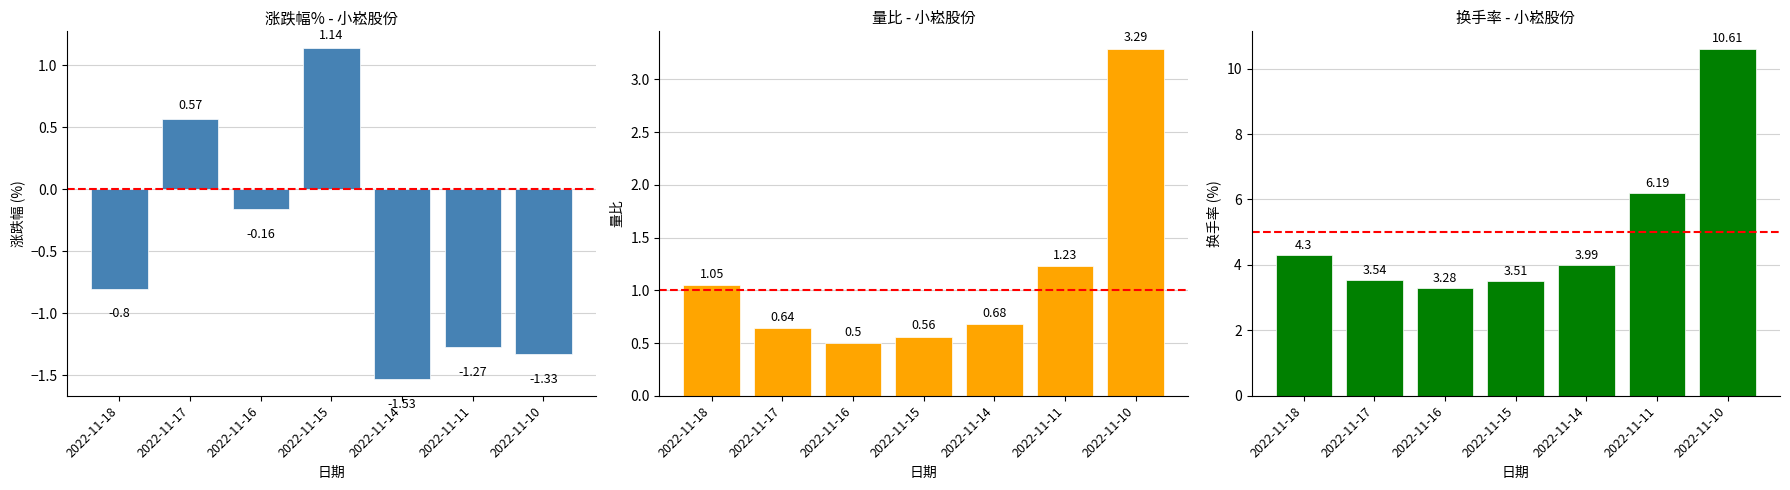

Reading left to right, extract all data points from this chart.

涨跌幅%: 2022-11-18=-0.8	2022-11-17=0.6	2022-11-16=-0.2	2022-11-15=1.1	2022-11-14=-1.5	2022-11-11=-1.3	2022-11-10=-1.3
量比: 2022-11-18=1.1	2022-11-17=0.6	2022-11-16=0.5	2022-11-15=0.6	2022-11-14=0.7	2022-11-11=1.2	2022-11-10=3.3
换手率: 2022-11-18=4.3	2022-11-17=3.5	2022-11-16=3.3	2022-11-15=3.5	2022-11-14=4.0	2022-11-11=6.2	2022-11-10=10.6